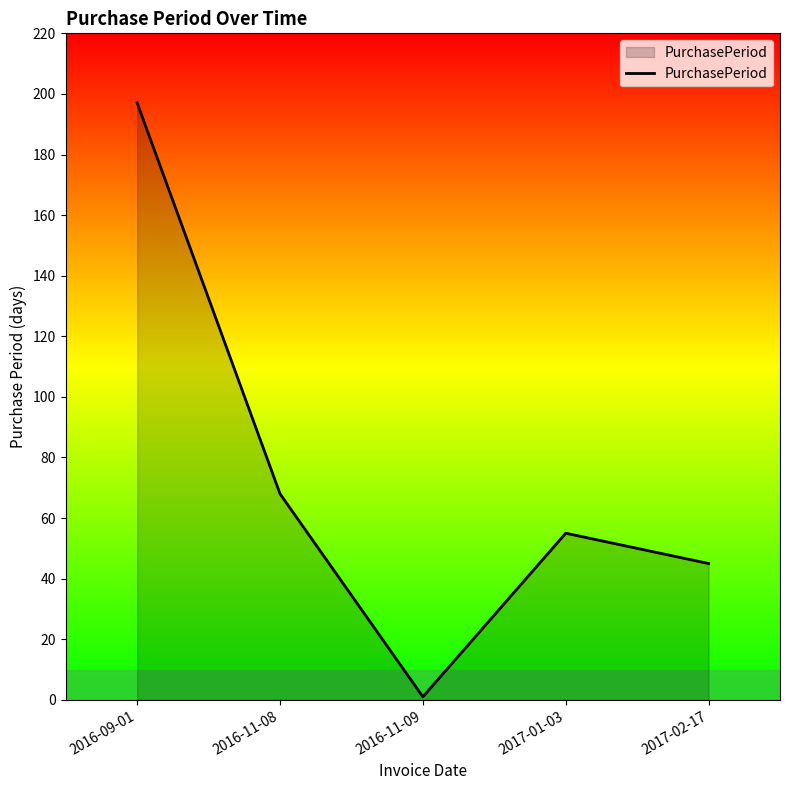

Is it true that the value at 2017-01-03 is 55?

True